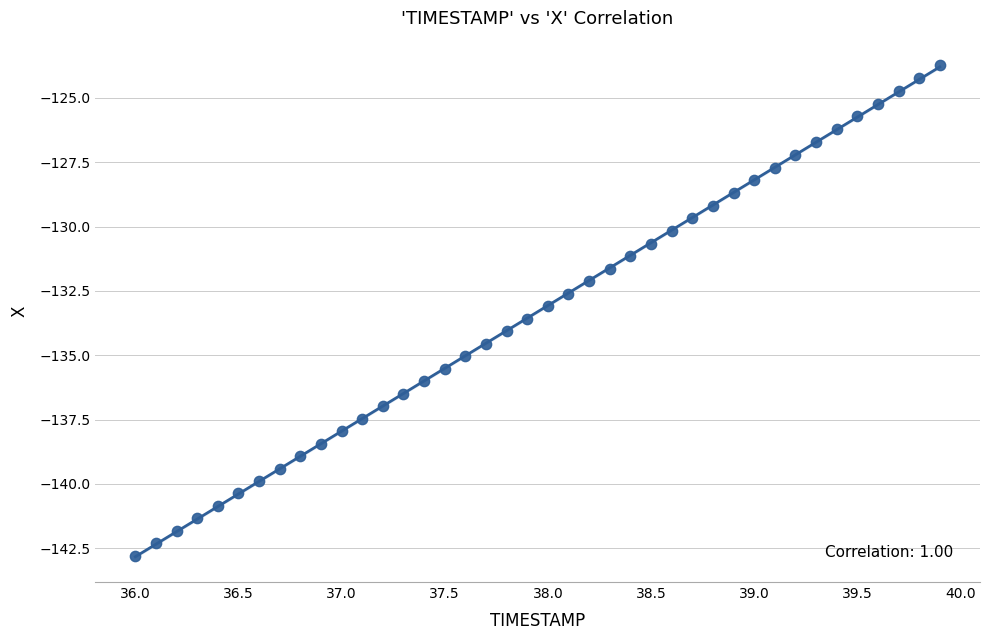

What is the range of X values (max minus min)?

3.9